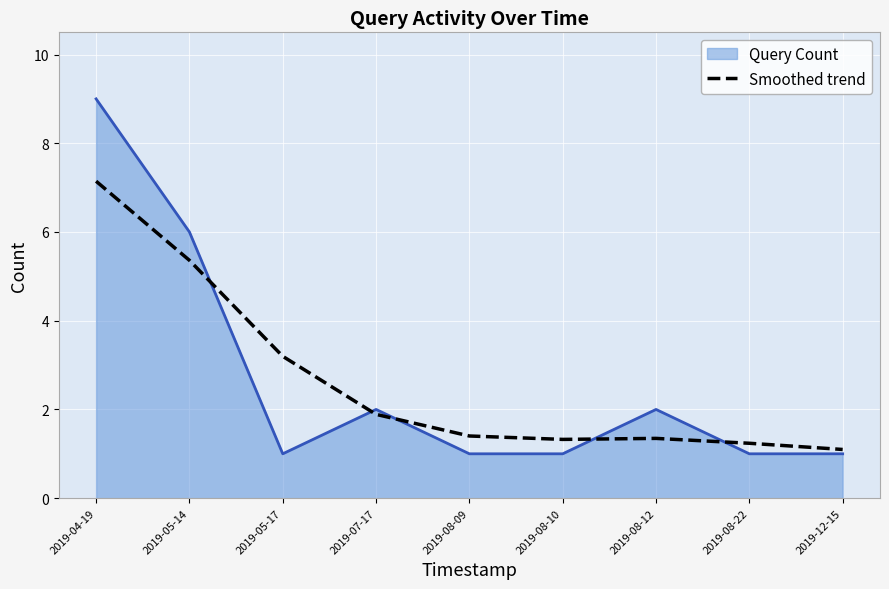

At 2019-08-12, list the series in order from largest to smallest.

Query Count, Smoothed trend